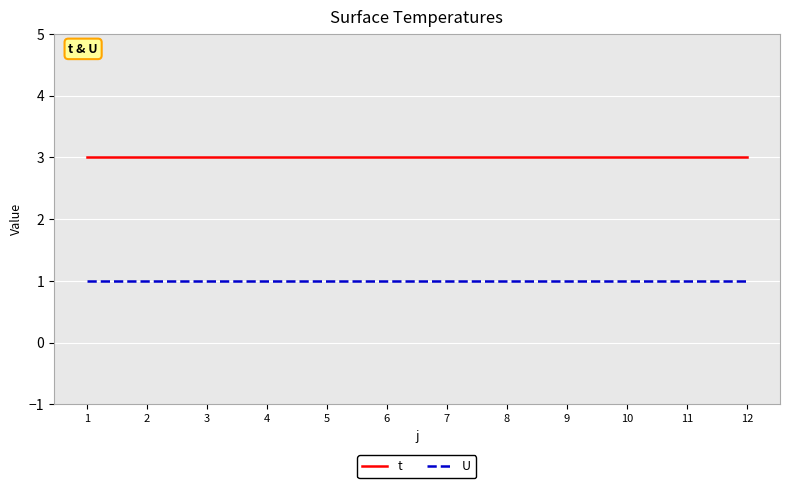

True or false: t has a value of 3 at 4.

True